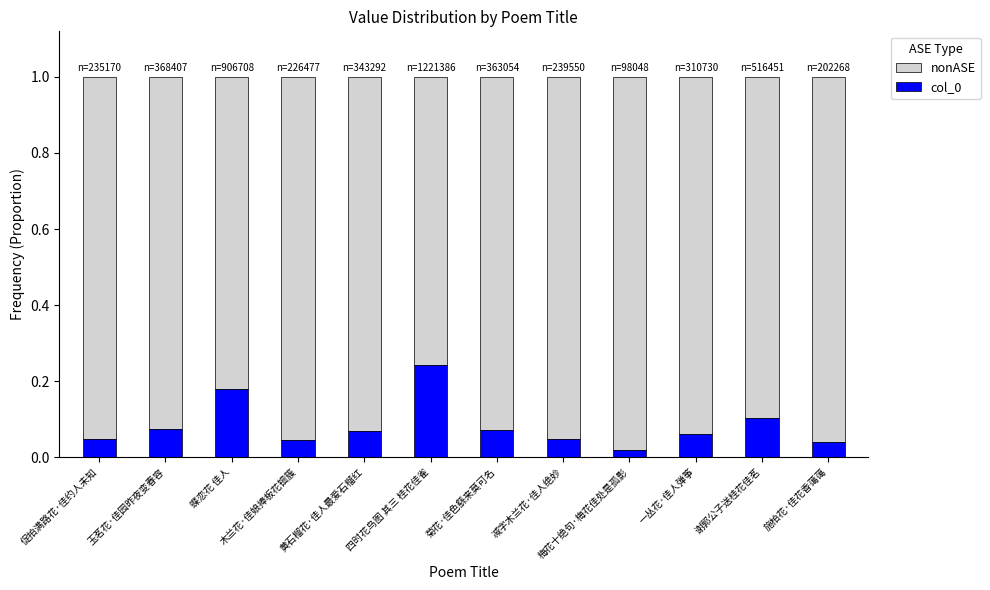

The value of col_0 at 蝶恋花 佳人 is 0.1. True or false?

False